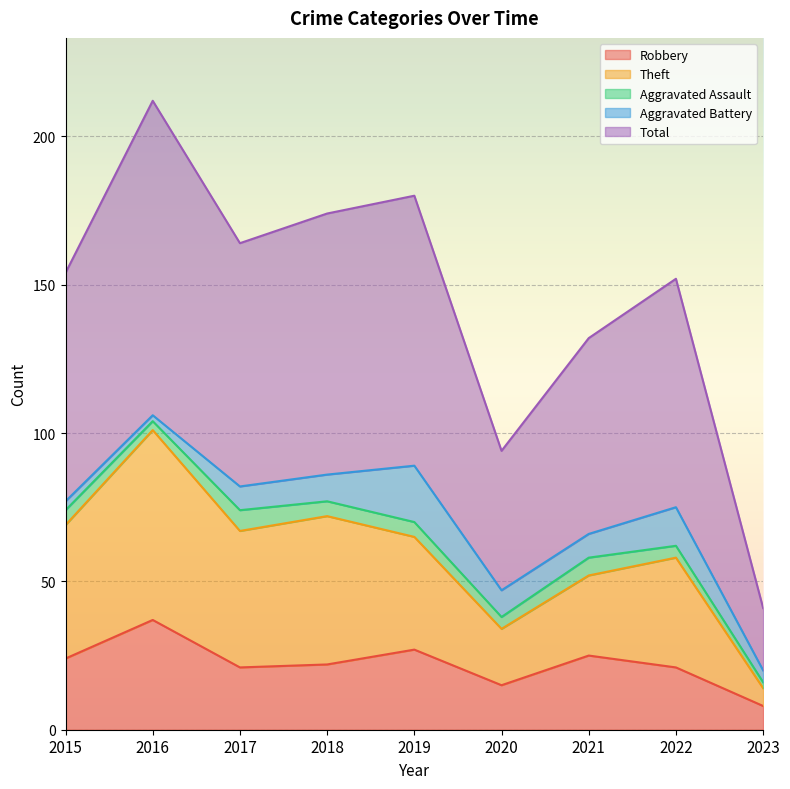

Which series has the widest spread of values?

Total